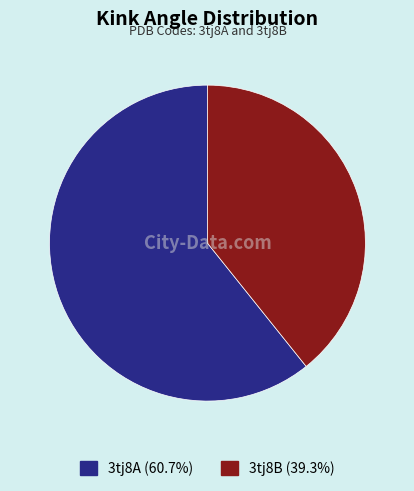

Approximately how many times larger is the value at 3tj8B compared to 3tj8A?

0.6